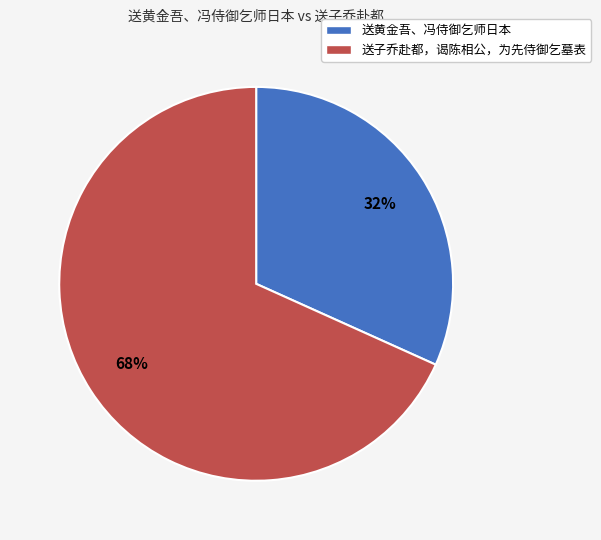

Between 送黄金吾、冯侍御乞师日本 and 送子乔赴都，谒陈相公，为先侍御乞墓表, which is larger?

送子乔赴都，谒陈相公，为先侍御乞墓表